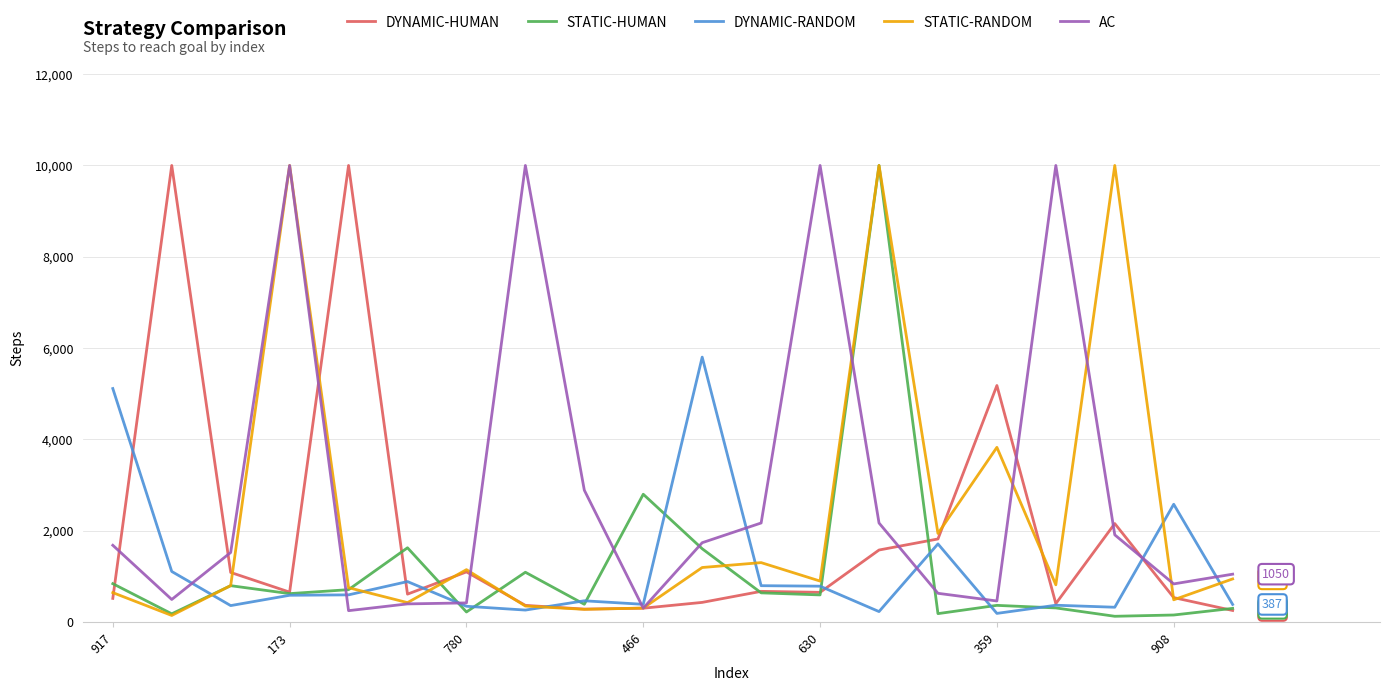

What is the highest value of the DYNAMIC-RANDOM series?

5803